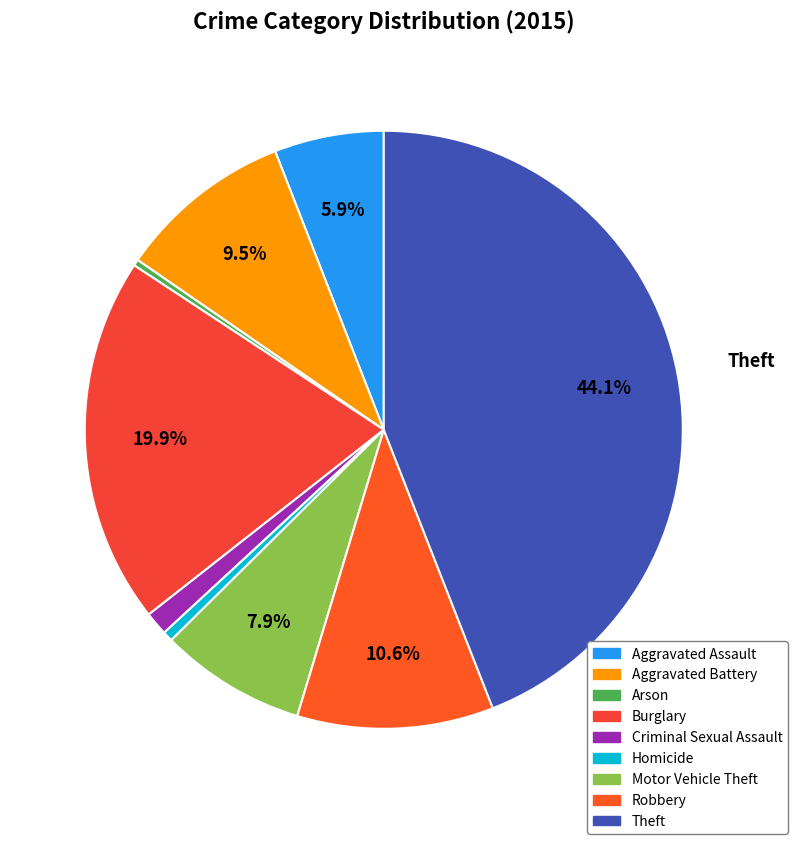

To the nearest percent, what portion does Theft represent?

44%